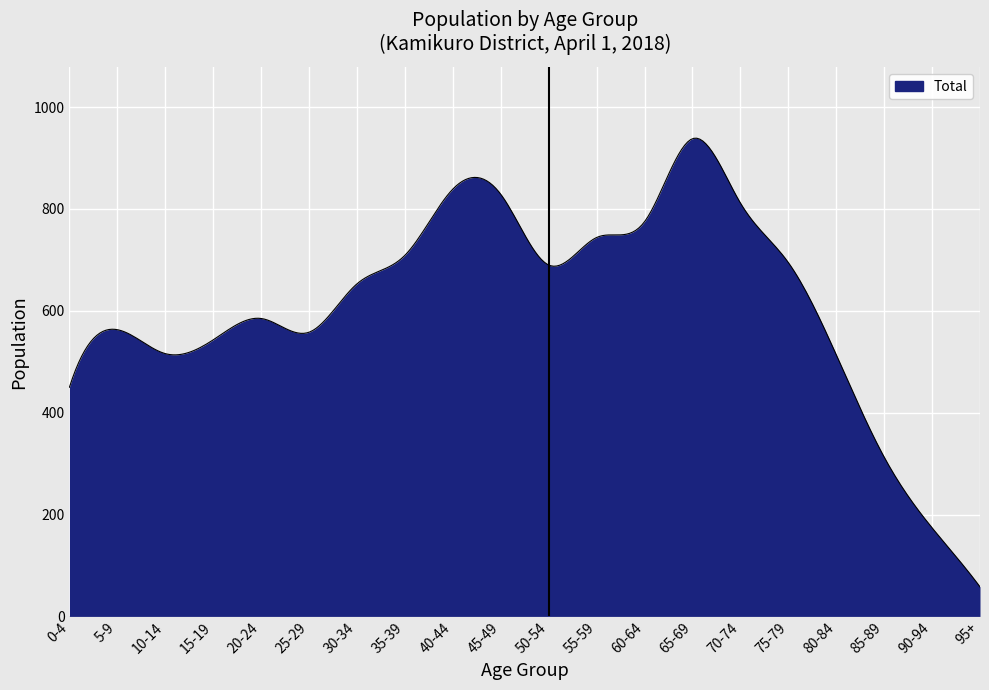

What is the maximum value shown in the chart?

939.0